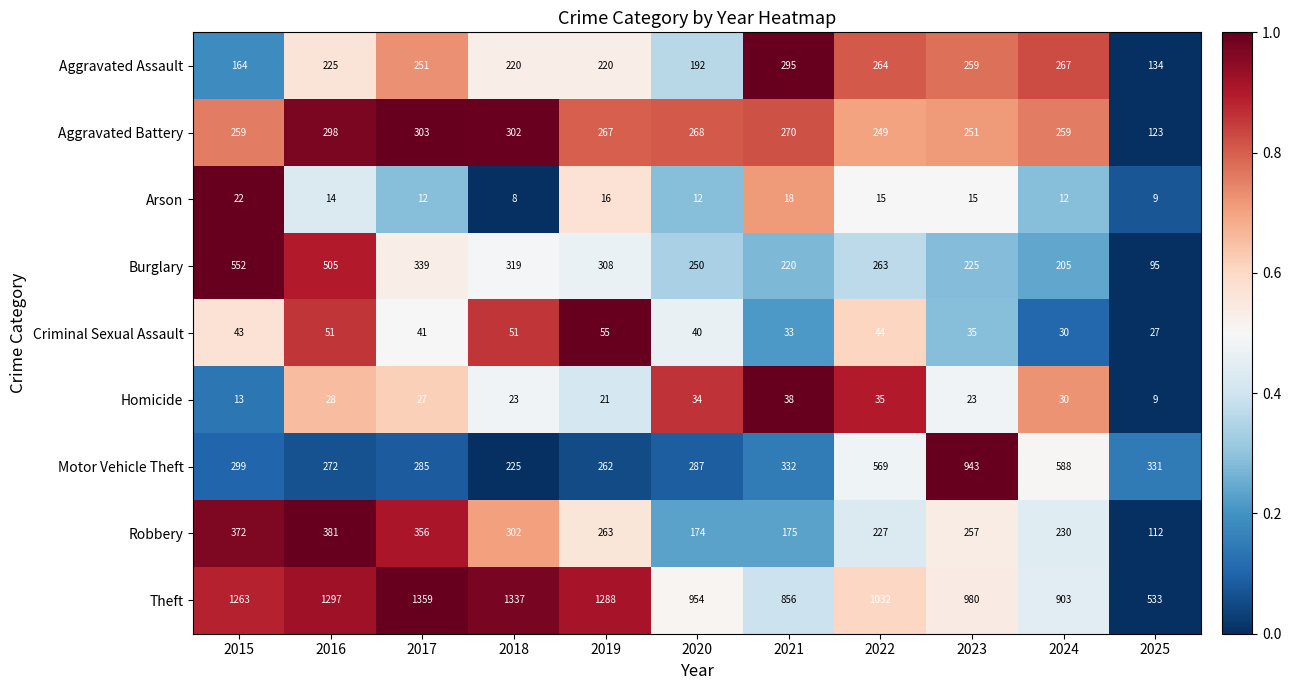

Which series has the largest range (max minus min)?

Theft